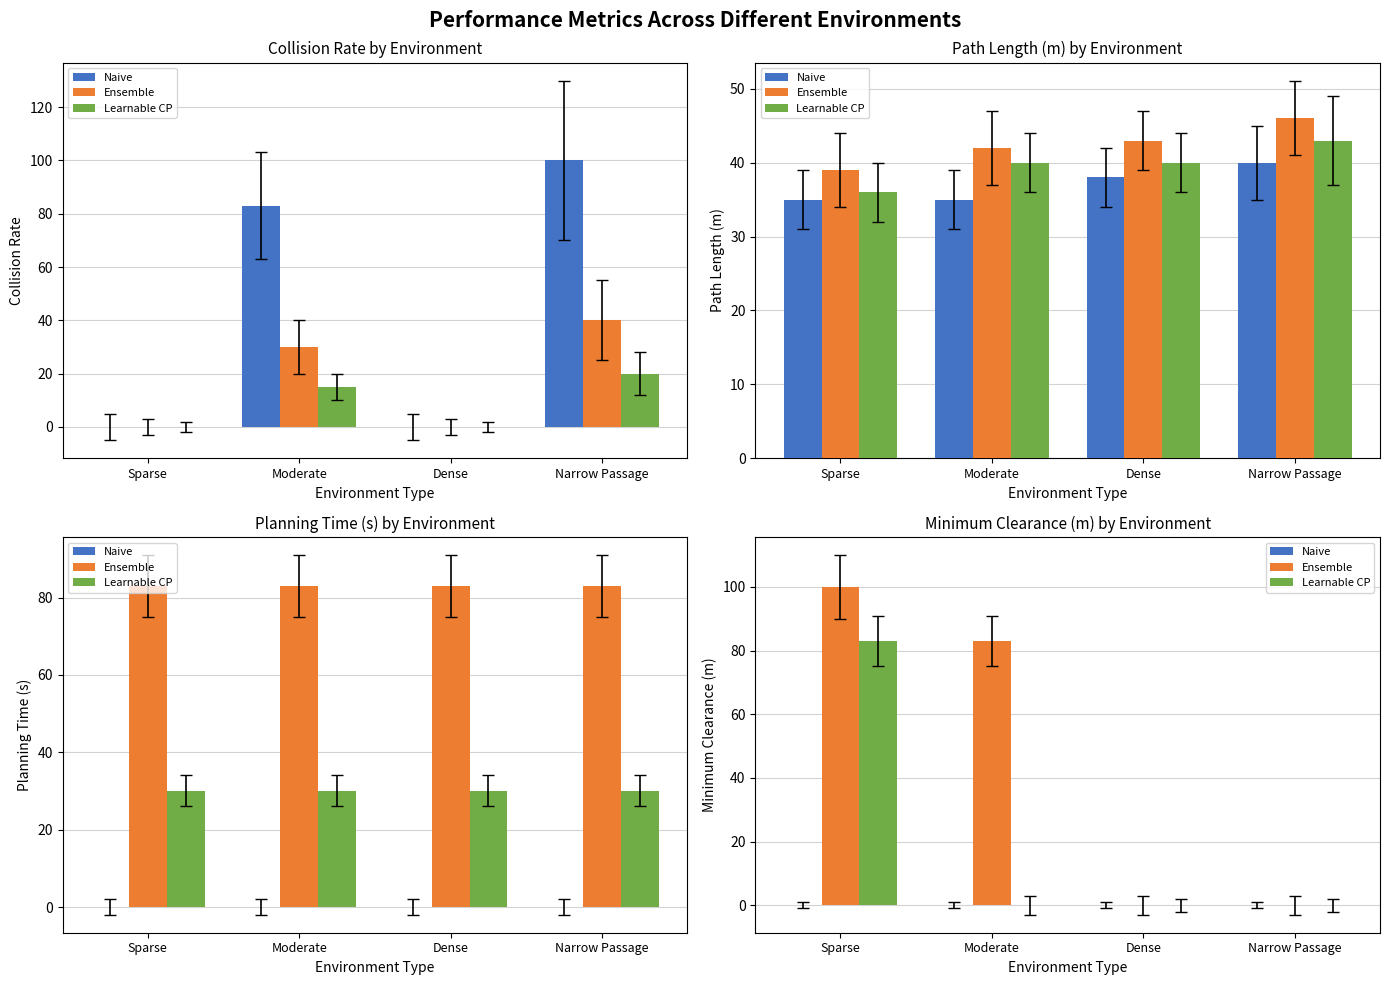

Which series has the largest total across all categories?

Ensemble